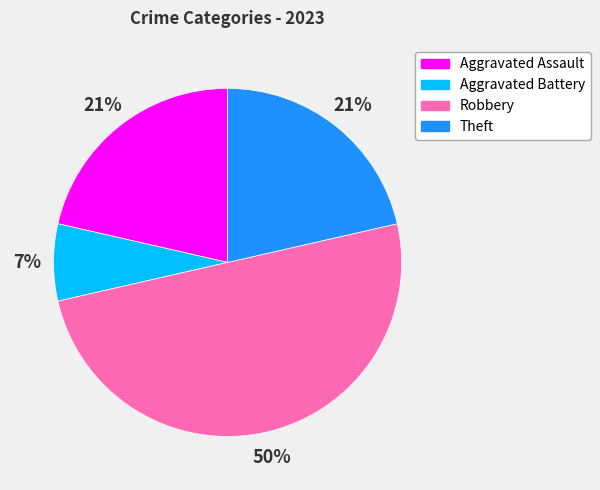

What is the smallest slice in the pie chart?

Aggravated Battery